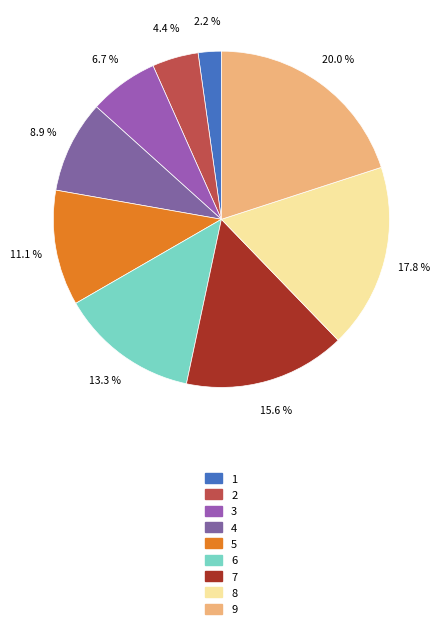

Does 1 account for over 50% of the chart?

No